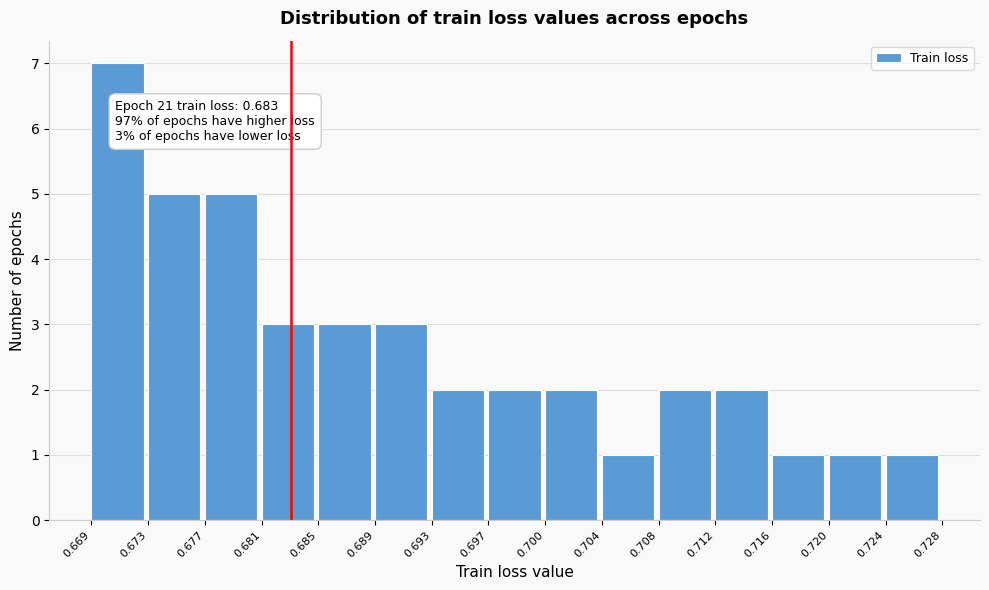

Over which range of the x-axis is the bar tallest?

0.669 to 0.673